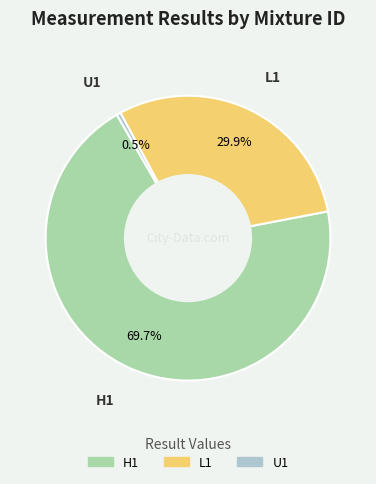

What is the majority slice?

H1